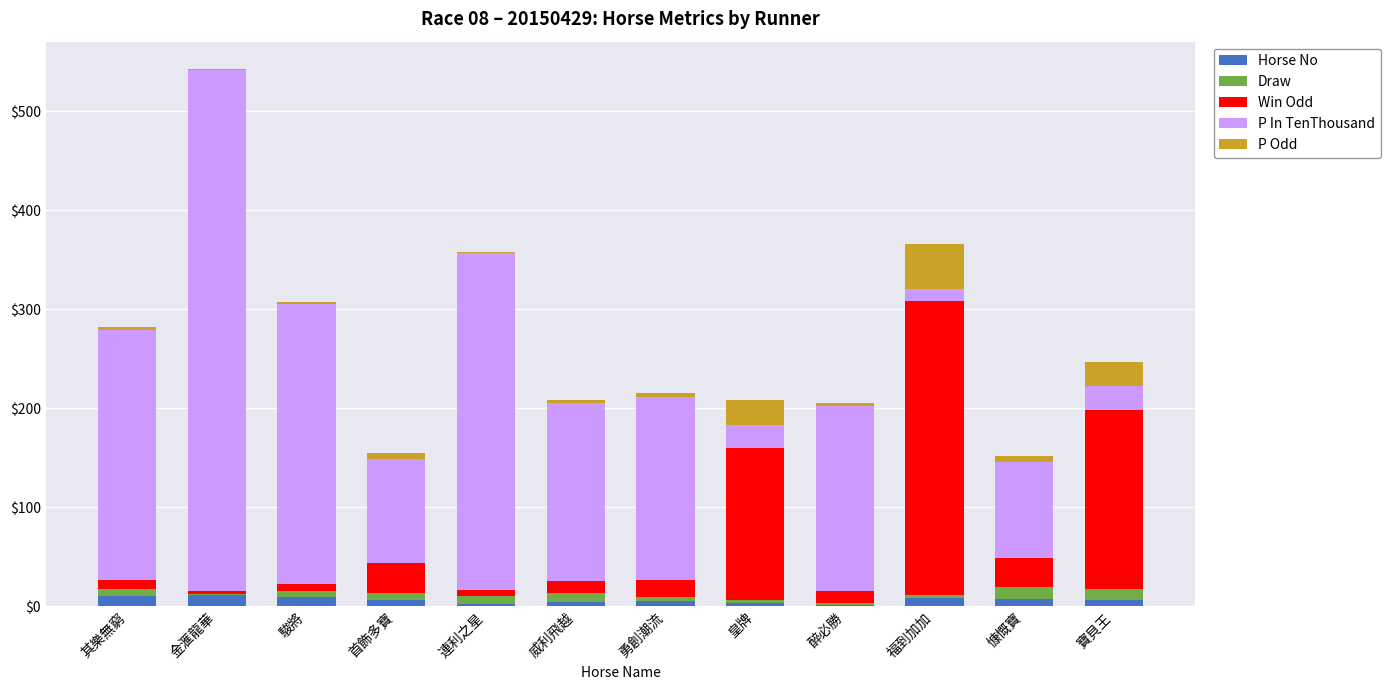

How many distinct data groups are displayed?

5